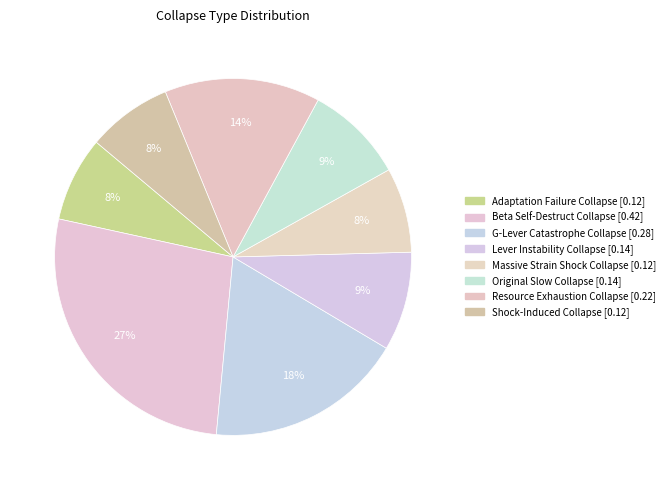

How many slices are in this pie chart?

8